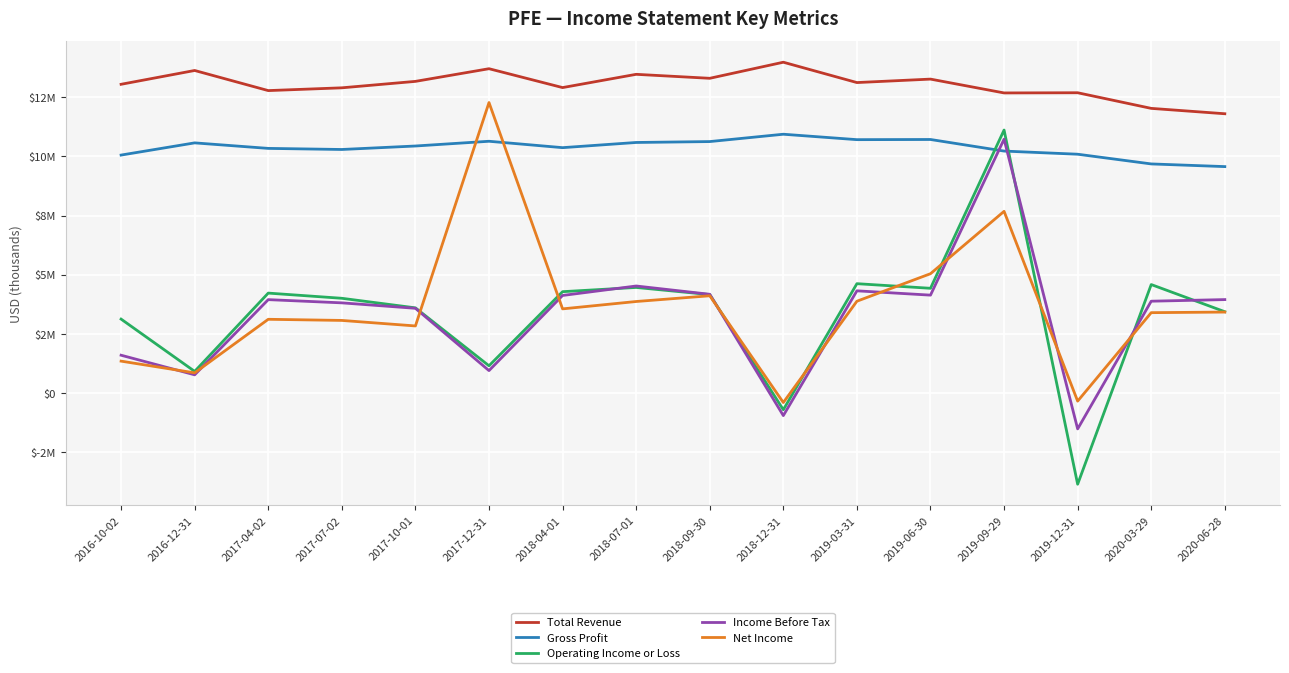

Which series has the largest total across all categories?

Total Revenue